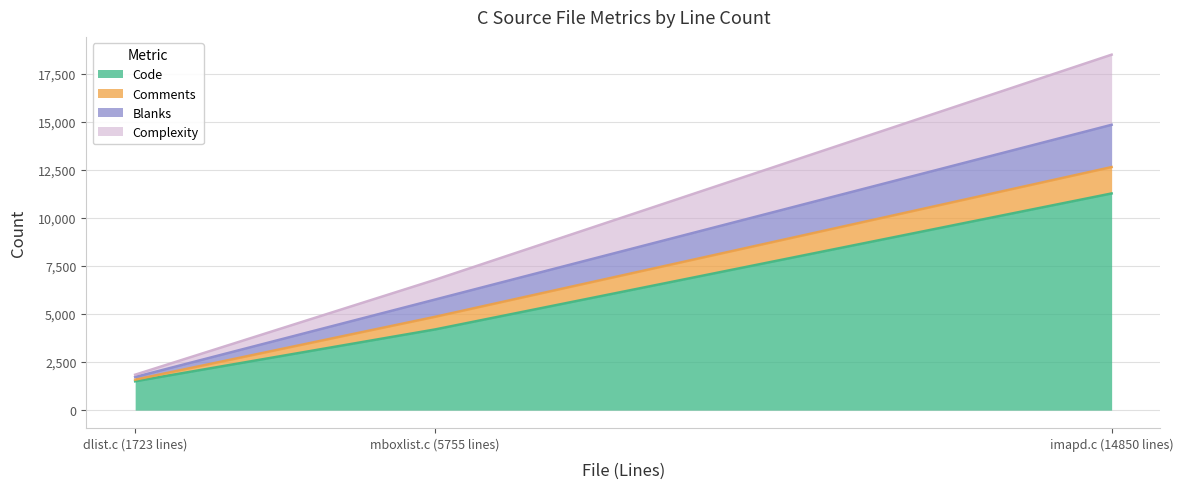

Does the chart display data point markers on the line(s)?

No